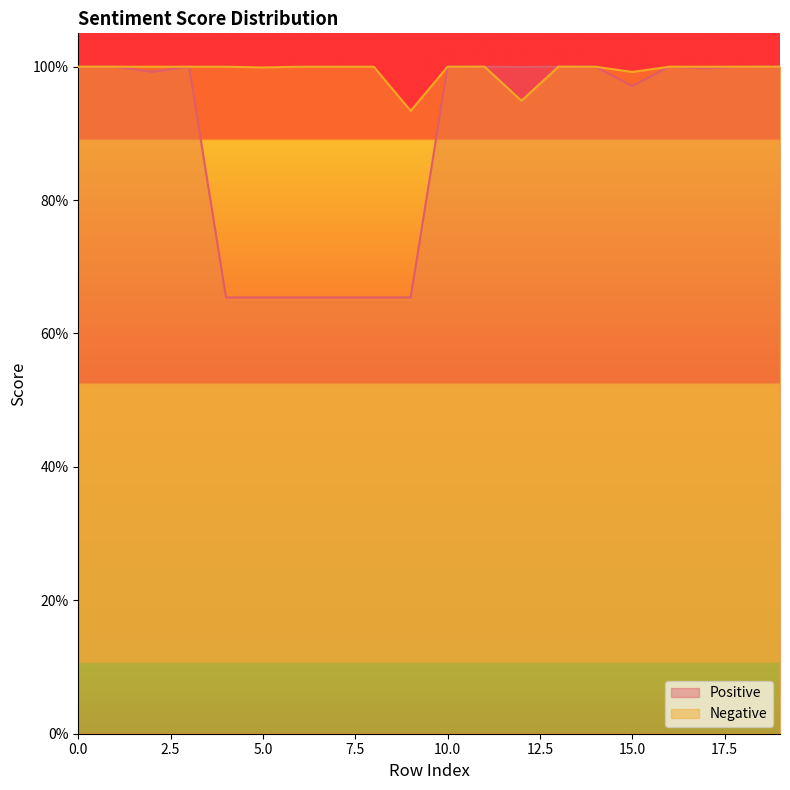

What is the value of the Positive point at the 15th from the left?

1.0